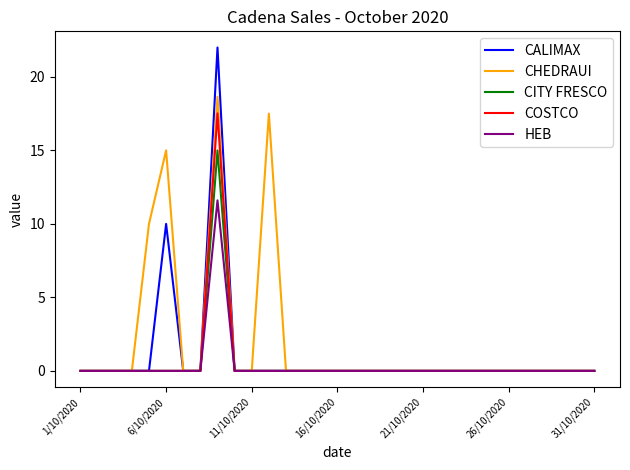

What is the average value of the CALIMAX series?

1.0